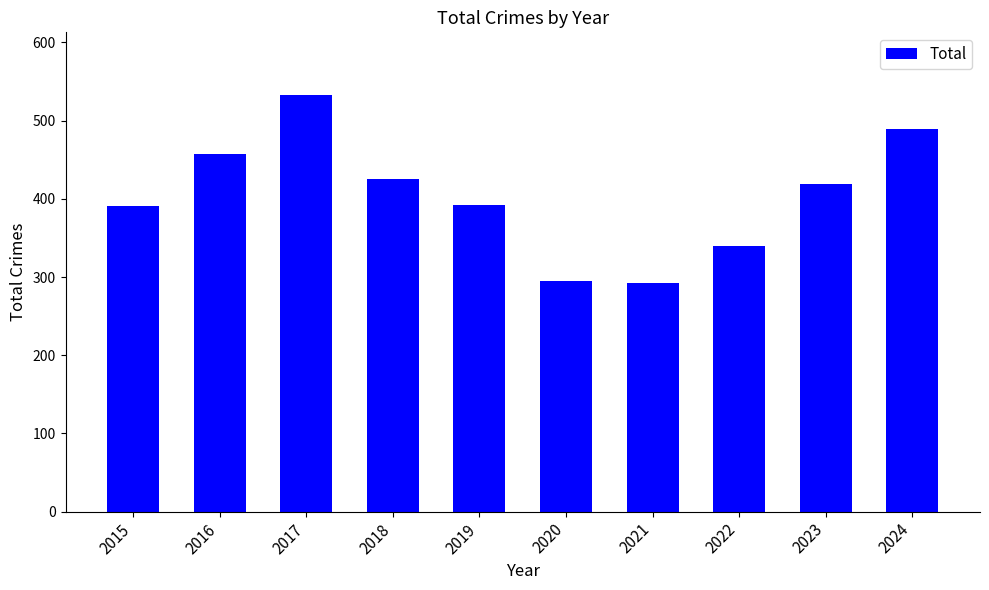

Are the bars grouped side by side (vs. stacked)?

No